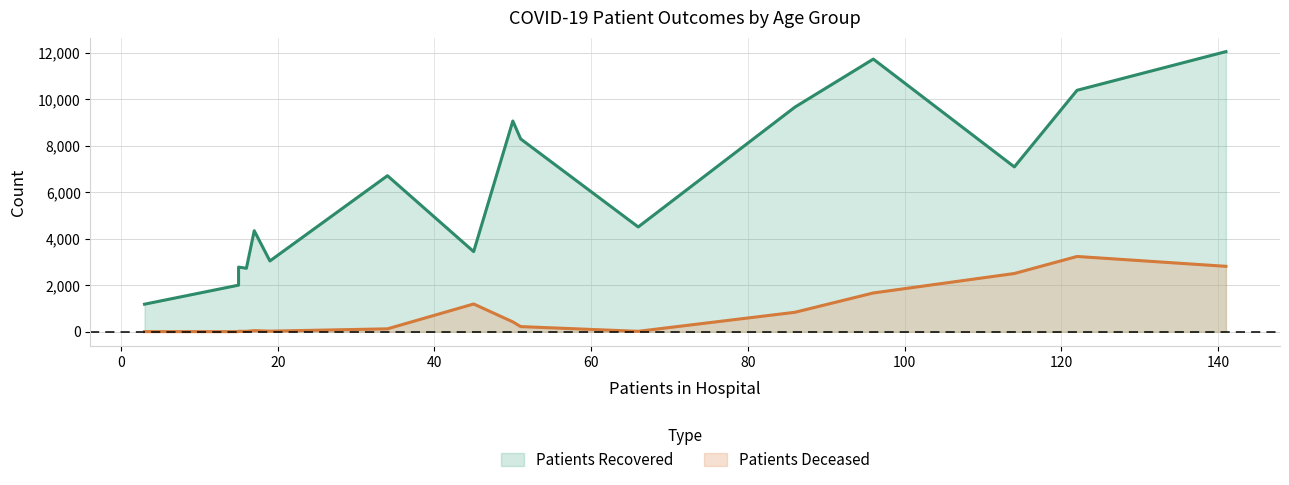

What is the sum of all patients_recovered values?

99022